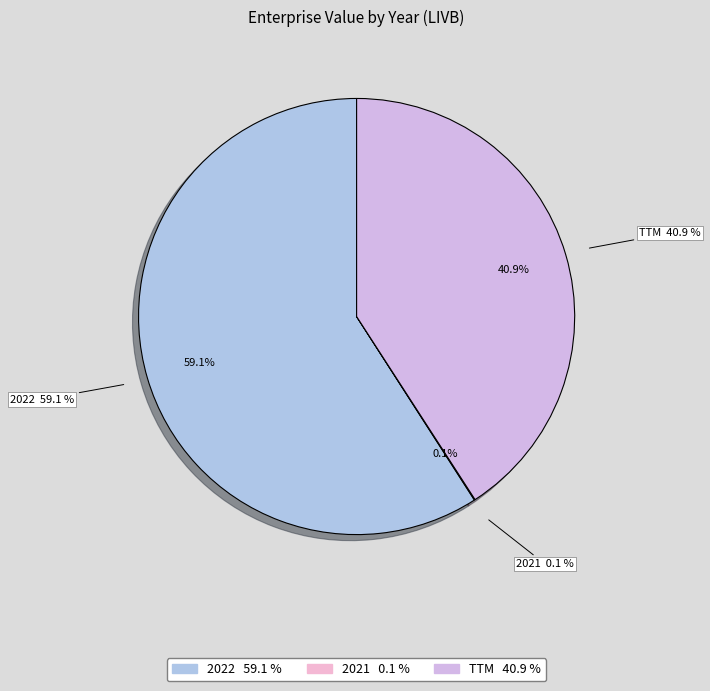

To the nearest percent, what is the difference between the 2022 and TTM slice percentages?

18%